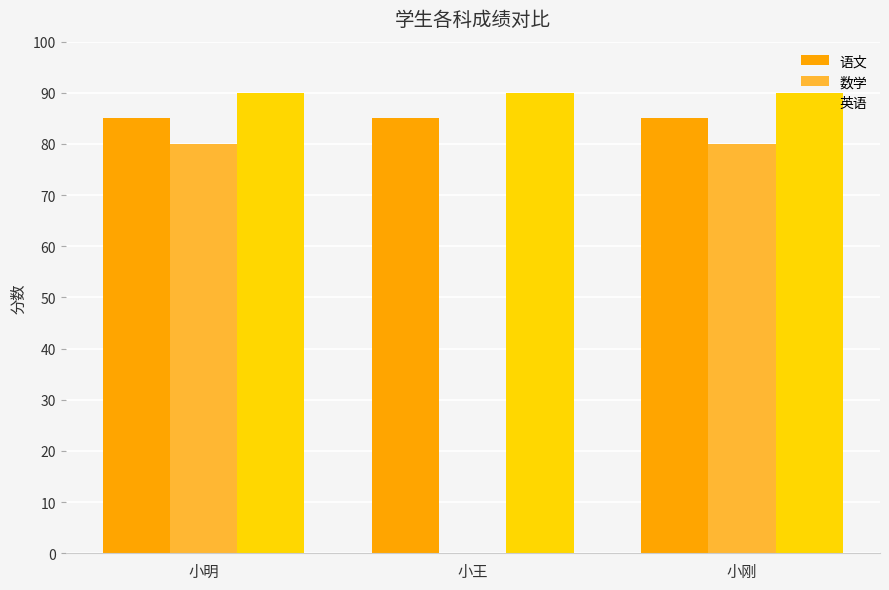

What is the greatest value displayed?

90